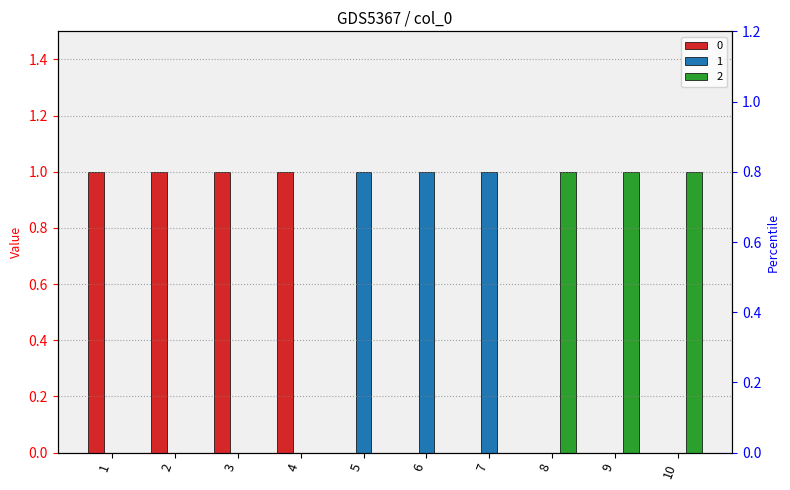

List the series in order of their peak value, lowest first.

0, 1, 2